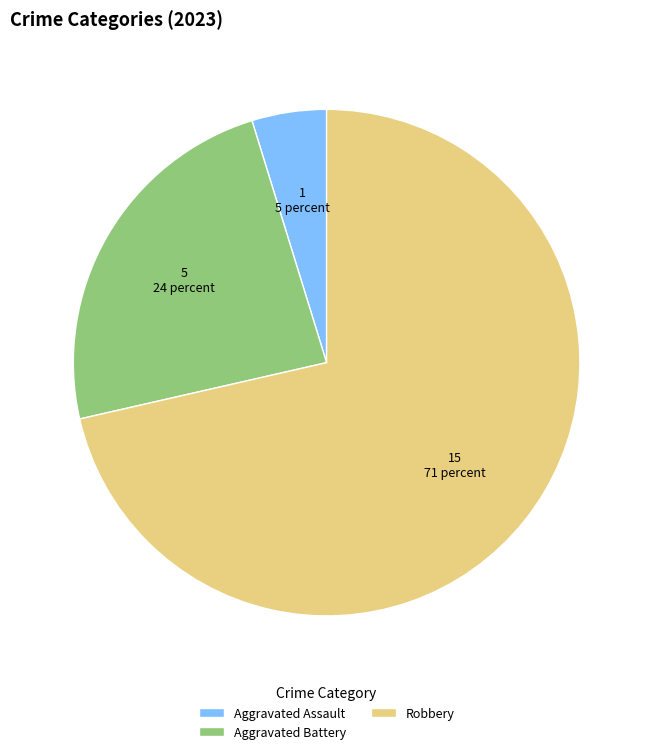

Which slice is the largest?

Robbery